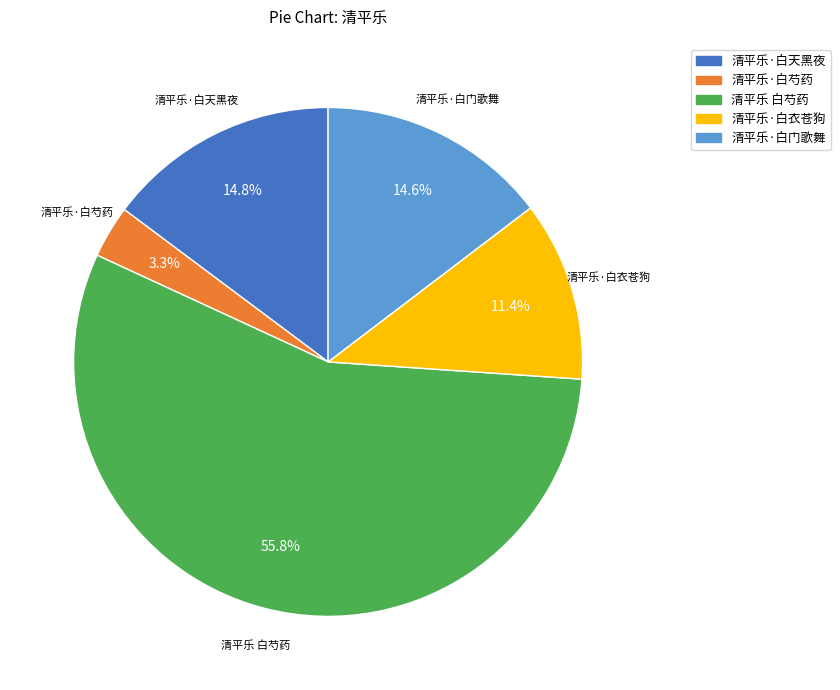

True or false: 清平乐·白天黑夜 accounts for 4% of the total.

False